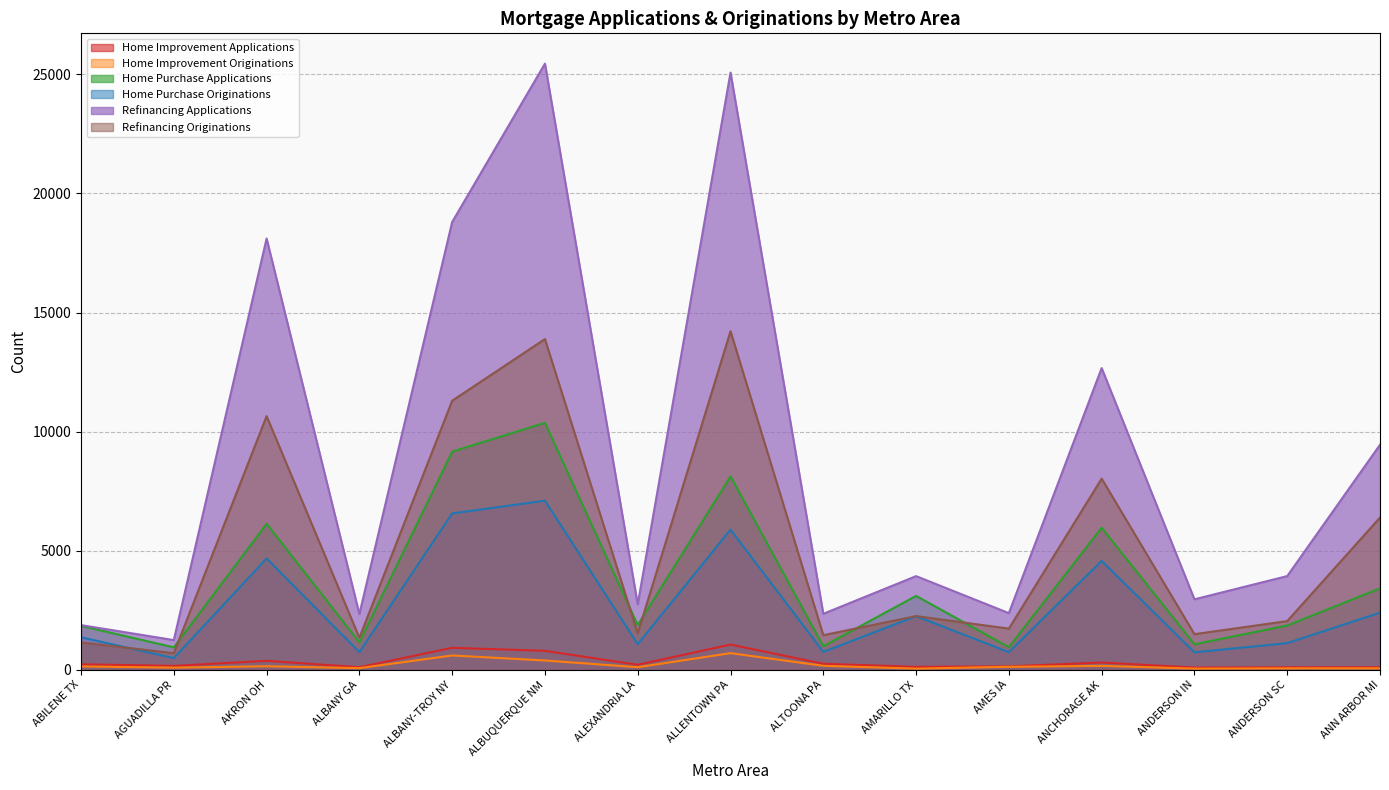

Reading left to right, extract all data points from this chart.

Home Improvement Applications: ABILENE TX=230	AGUADILLA PR=164	AKRON OH=376	ALBANY GA=107	ALBANY-TROY NY=923	ALBUQUERQUE NM=795	ALEXANDRIA LA=210	ALLENTOWN PA=1058	ALTOONA PA=252	AMARILLO TX=122	AMES IA=144	ANCHORAGE AK=304	ANDERSON IN=93	ANDERSON SC=104	ANN ARBOR MI=106
Home Improvement Originations: ABILENE TX=139	AGUADILLA PR=88	AKRON OH=147	ALBANY GA=68	ALBANY-TROY NY=600	ALBUQUERQUE NM=389	ALEXANDRIA LA=107	ALLENTOWN PA=697	ALTOONA PA=166	AMARILLO TX=47	AMES IA=124	ANCHORAGE AK=163	ANDERSON IN=48	ANDERSON SC=60	ANN ARBOR MI=59
Home Purchase Applications: ABILENE TX=1843	AGUADILLA PR=942	AKRON OH=6131	ALBANY GA=1154	ALBANY-TROY NY=9159	ALBUQUERQUE NM=10367	ALEXANDRIA LA=1879	ALLENTOWN PA=8121	ALTOONA PA=988	AMARILLO TX=3102	AMES IA=948	ANCHORAGE AK=5965	ANDERSON IN=1071	ANDERSON SC=1857	ANN ARBOR MI=3418
Home Purchase Originations: ABILENE TX=1364	AGUADILLA PR=489	AKRON OH=4673	ALBANY GA=740	ALBANY-TROY NY=6564	ALBUQUERQUE NM=7099	ALEXANDRIA LA=1074	ALLENTOWN PA=5884	ALTOONA PA=749	AMARILLO TX=2249	AMES IA=740	ANCHORAGE AK=4571	ANDERSON IN=732	ANDERSON SC=1118	ANN ARBOR MI=2398
Refinancing Applications: ABILENE TX=1875	AGUADILLA PR=1246	AKRON OH=18108	ALBANY GA=2338	ALBANY-TROY NY=18801	ALBUQUERQUE NM=25451	ALEXANDRIA LA=2745	ALLENTOWN PA=25077	ALTOONA PA=2351	AMARILLO TX=3932	AMES IA=2378	ANCHORAGE AK=12668	ANDERSON IN=2958	ANDERSON SC=3934	ANN ARBOR MI=9448
Refinancing Originations: ABILENE TX=1147	AGUADILLA PR=697	AKRON OH=10651	ALBANY GA=1345	ALBANY-TROY NY=11297	ALBUQUERQUE NM=13886	ALEXANDRIA LA=1530	ALLENTOWN PA=14216	ALTOONA PA=1452	AMARILLO TX=2254	AMES IA=1728	ANCHORAGE AK=8025	ANDERSON IN=1495	ANDERSON SC=2044	ANN ARBOR MI=6391